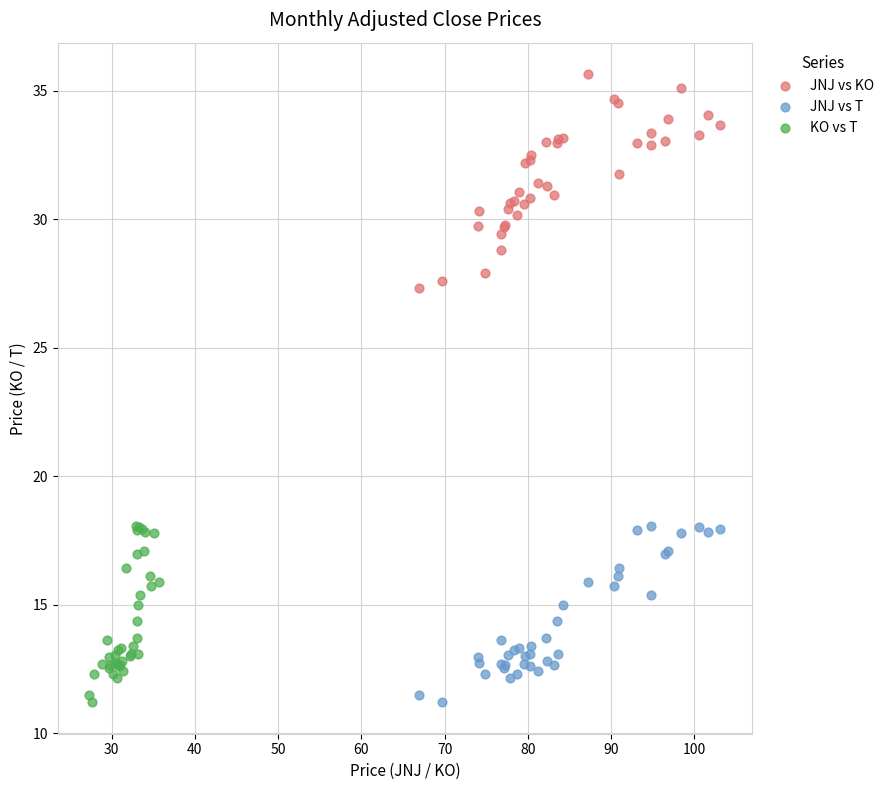

What are all the series names shown in the legend?

JNJ vs KO, JNJ vs T, KO vs T